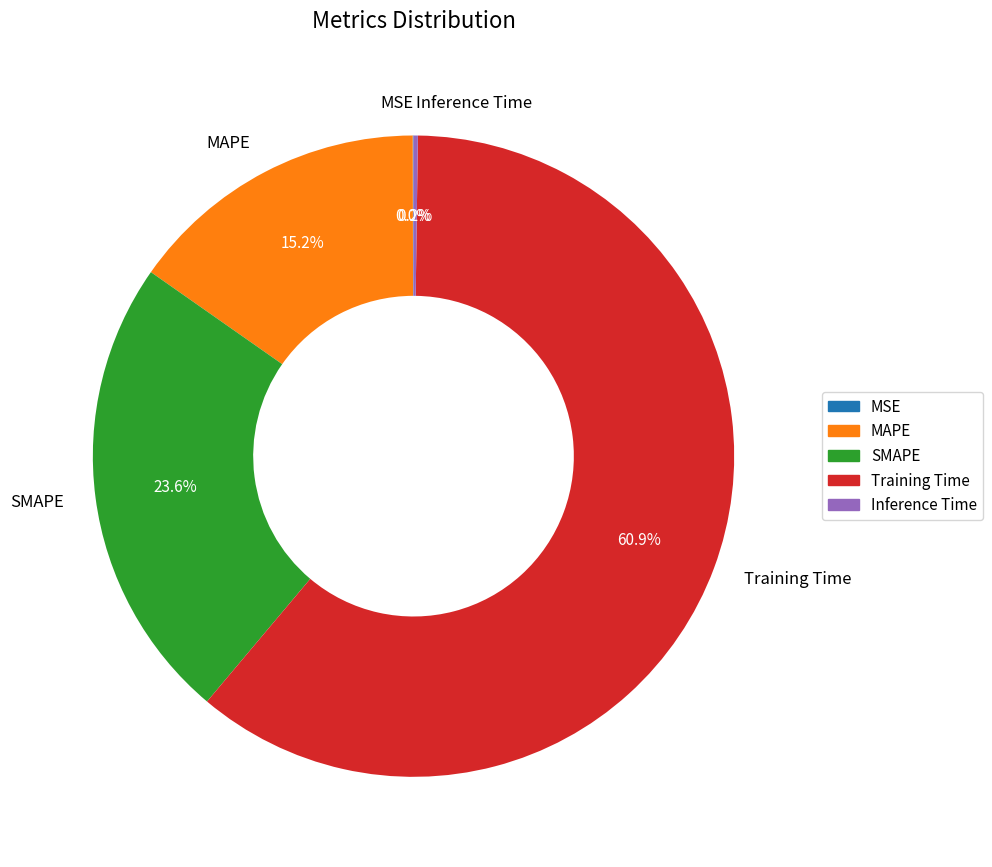

Do SMAPE and Training Time together represent more than half of the pie?

Yes